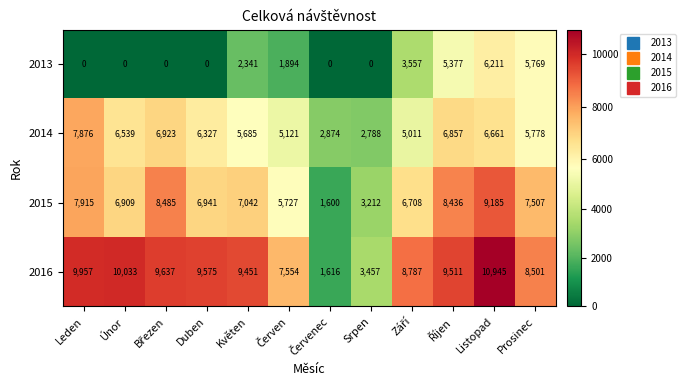

At which category is the sum across all series the highest?

Listopad